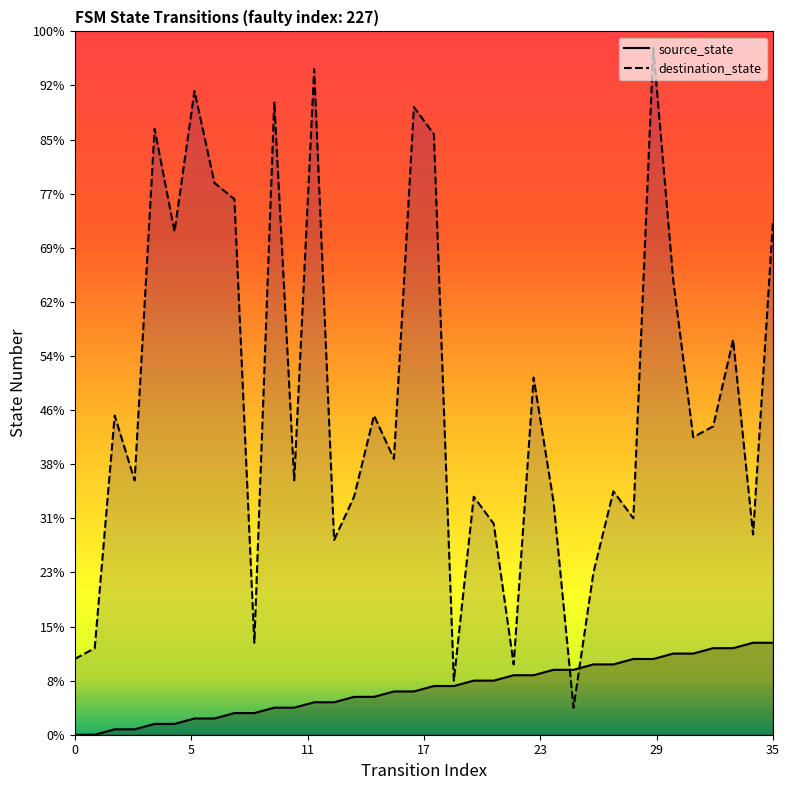

Which series has the widest spread of values?

destination_state